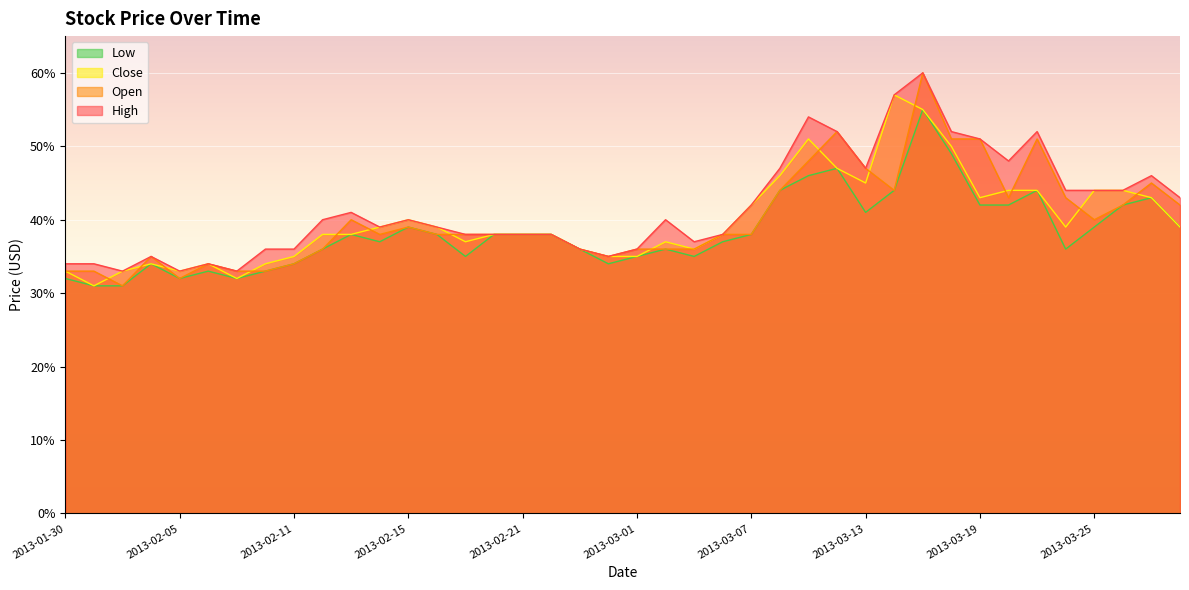

True or false: Low has a value of 0.5 at 2013-02-12.

False